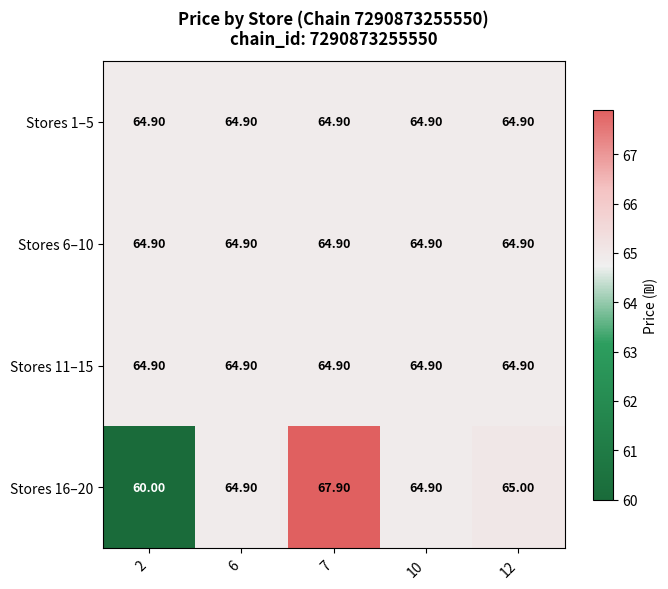

Which series changed the most between 2 and 10?

Stores 16–20